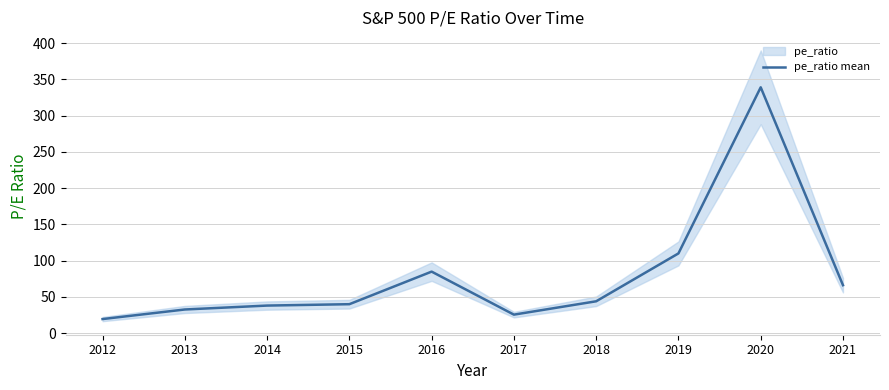

Rank the categories by value from lowest to highest.

2012, 2017, 2013, 2014, 2015, 2018, 2021, 2016, 2019, 2020